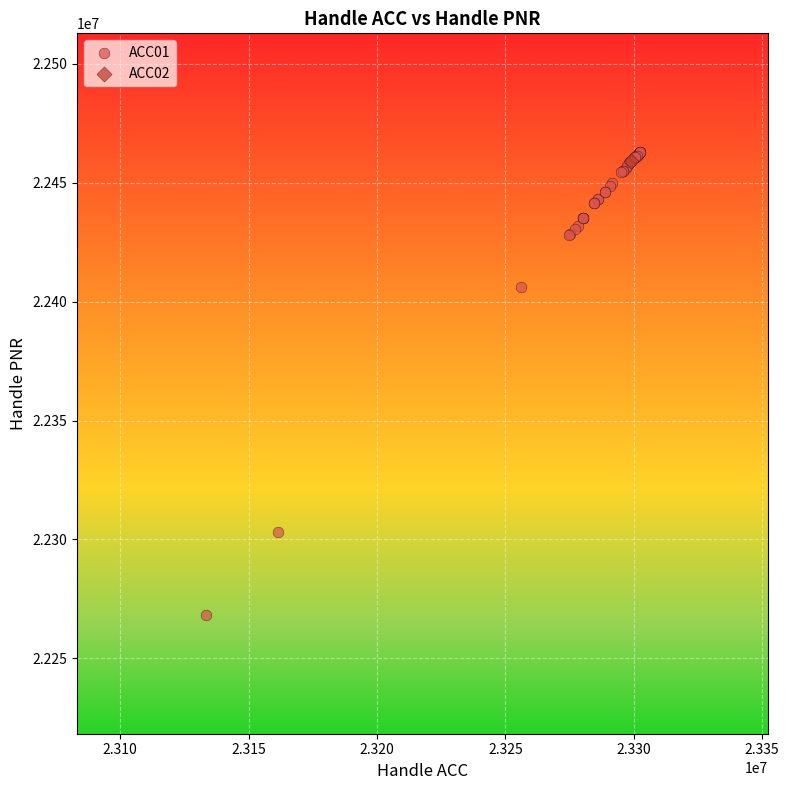

What are all the series names shown in the legend?

ACC01, ACC02